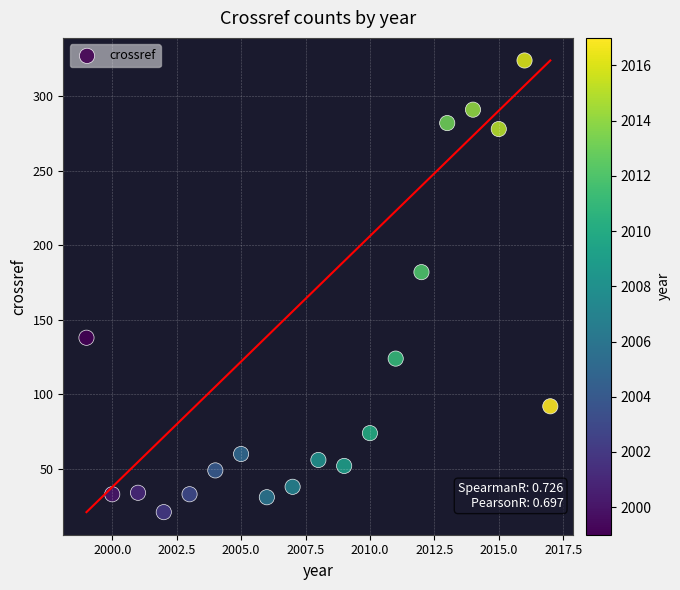

What Y value in the scatter plot is closest to 172?

182